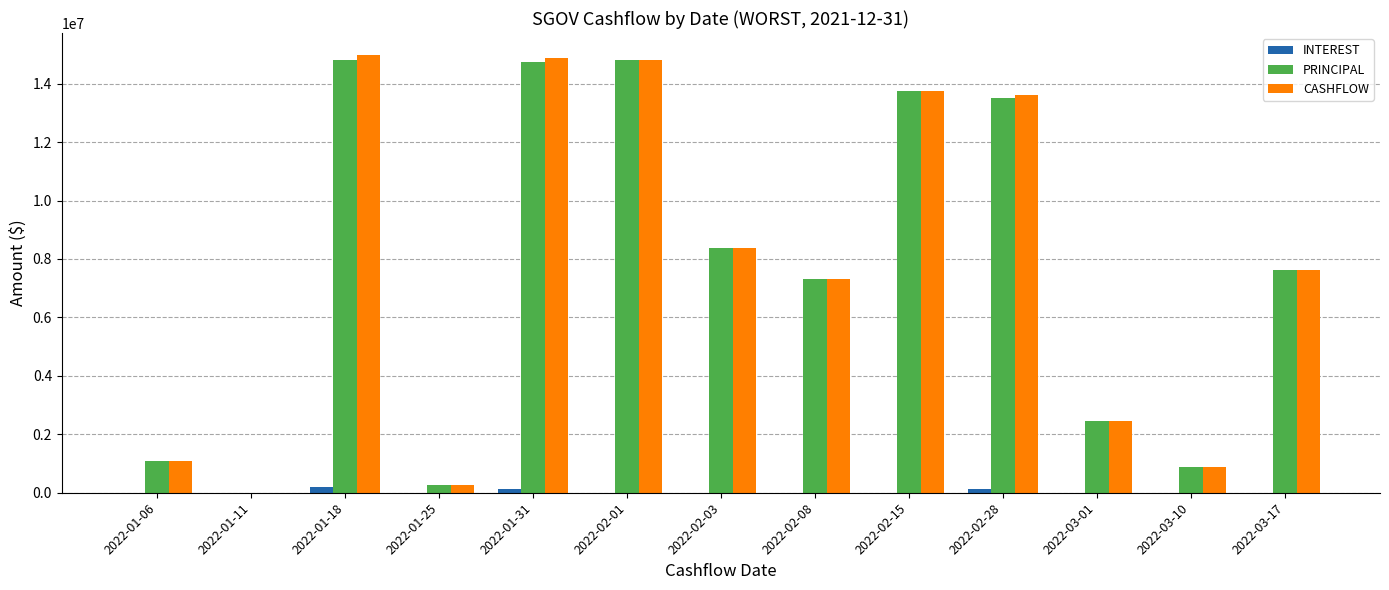

What is the maximum value for PRINCIPAL?

14802822.1